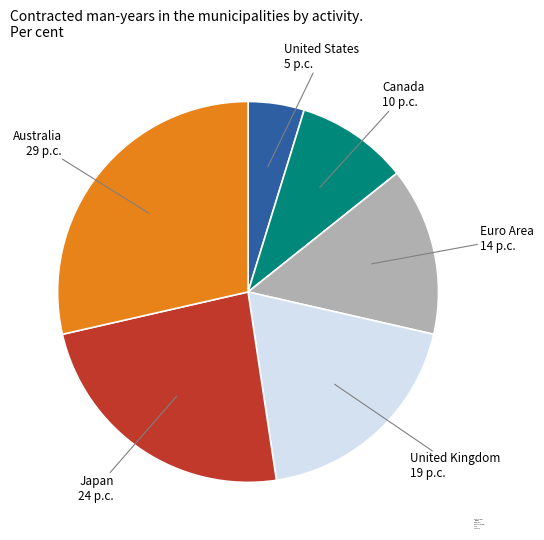

Is it true that Australia is 29% of the pie?

True